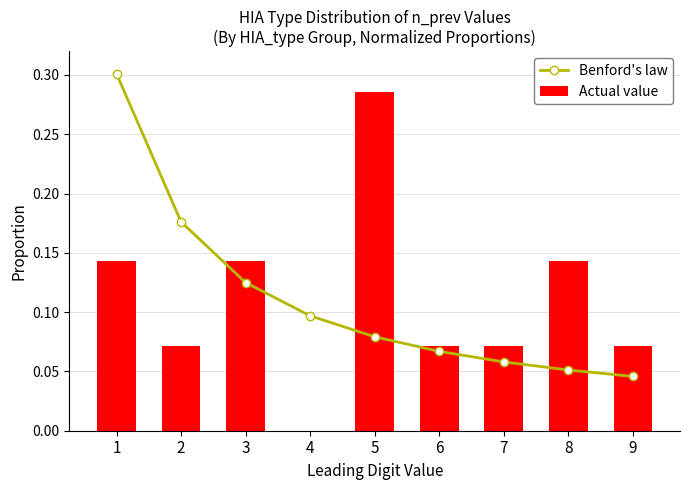

What is the maximum value shown in the chart?

0.3